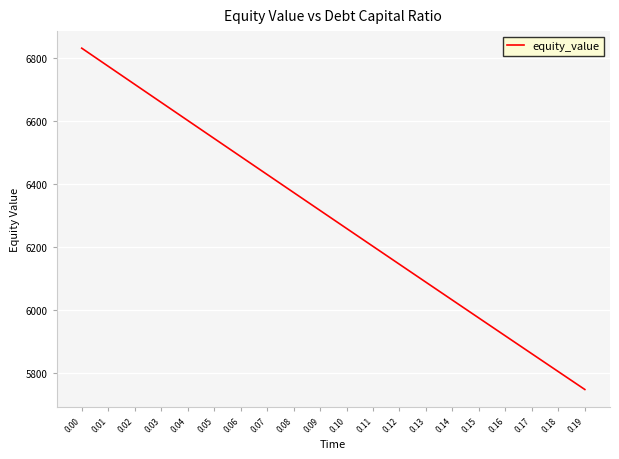

What is the change in value from 0.06 to 0.12?

-342.8